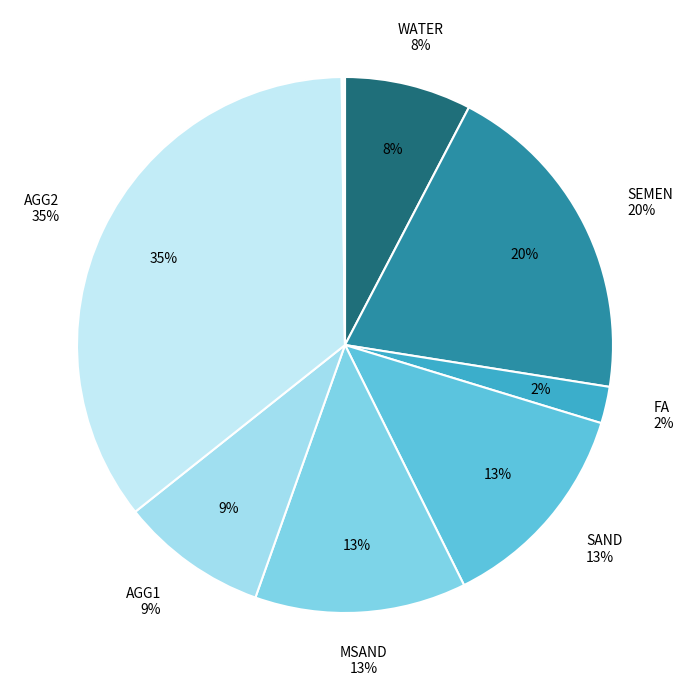

Is there any slice that represents more than half of the pie?

No